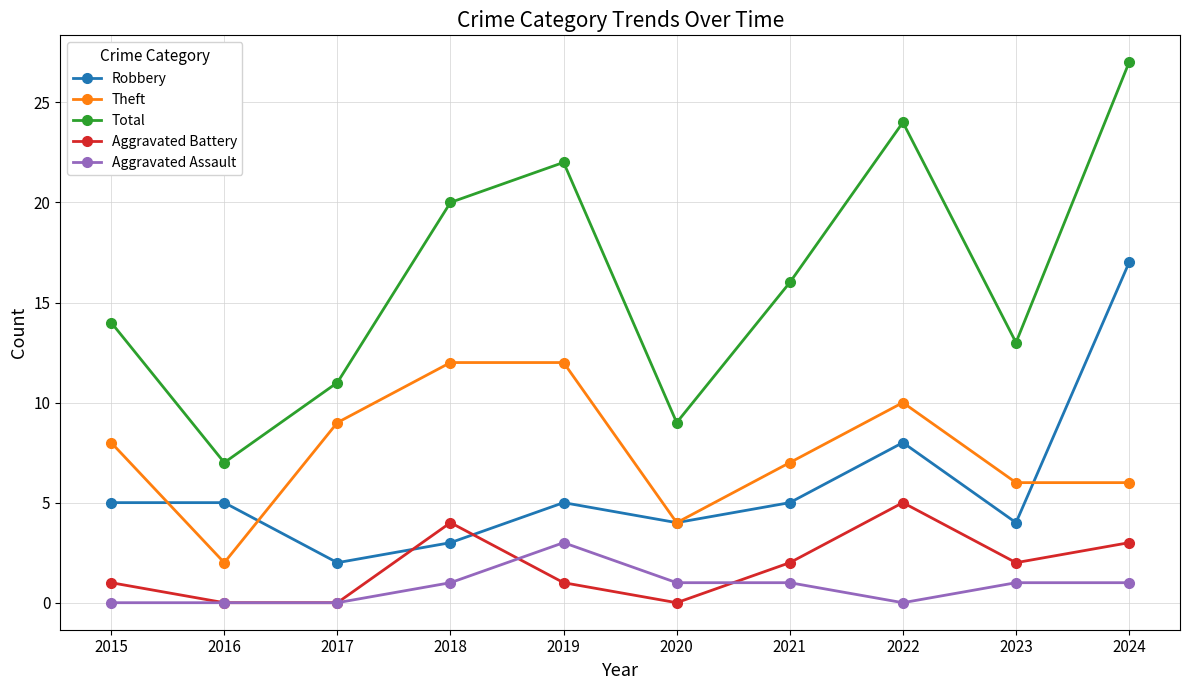

What are all the series names shown in the legend?

Robbery, Theft, Total, Aggravated Battery, Aggravated Assault